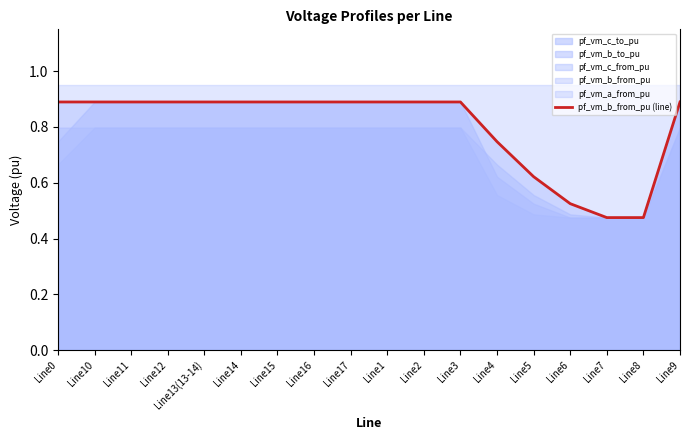

How many lines are shown in the chart?

1